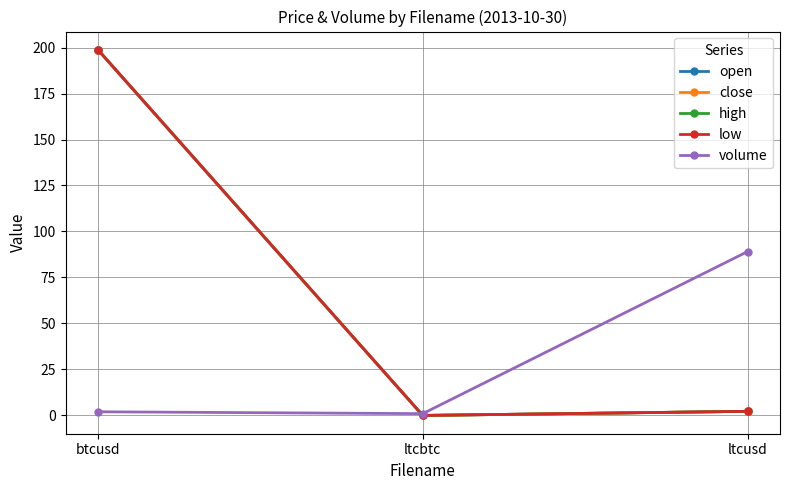

What position from the right is btcusd?

3